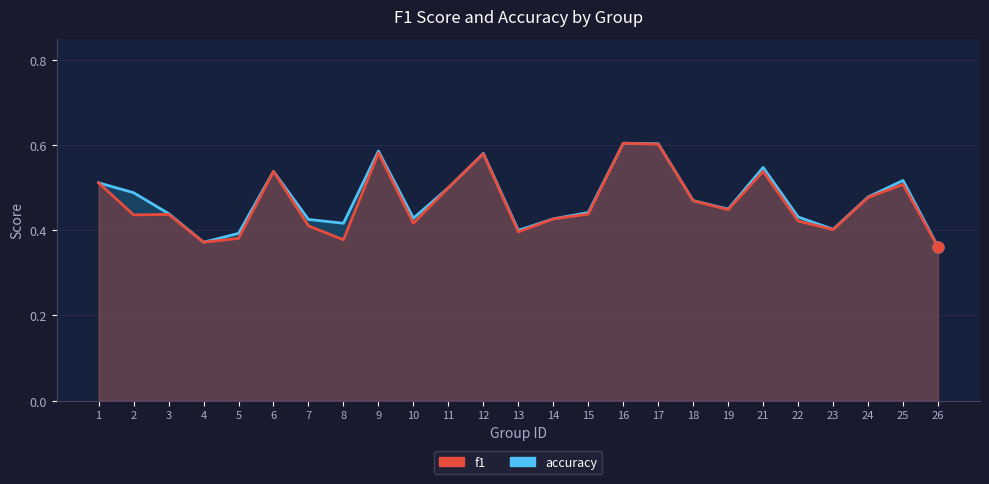

Which series reaches the maximum Y coordinate?

accuracy